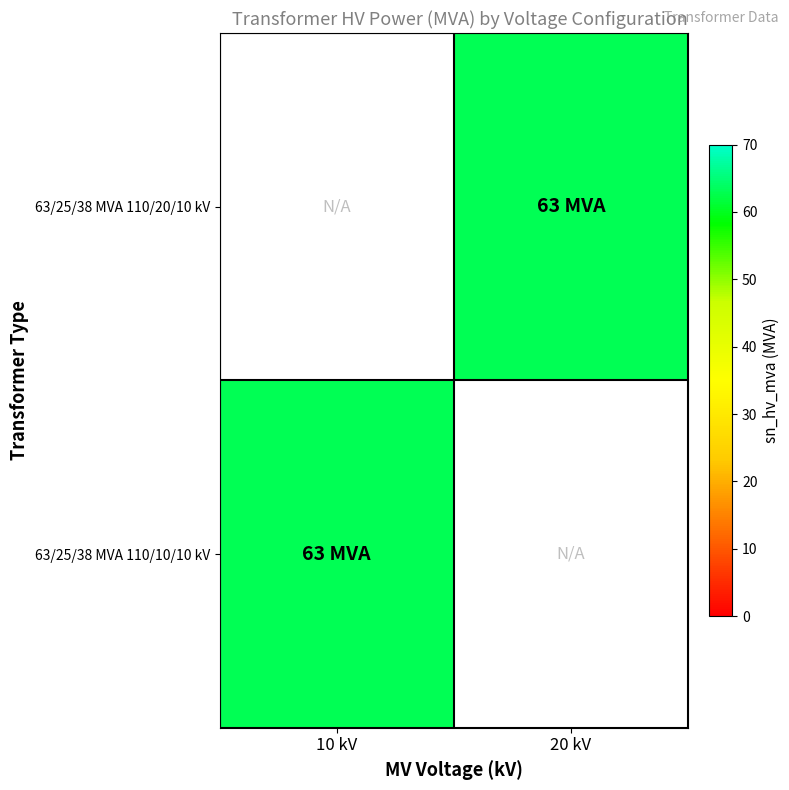

What is the maximum value for 63/25/38 MVA 110/10/10 kV?

63.0